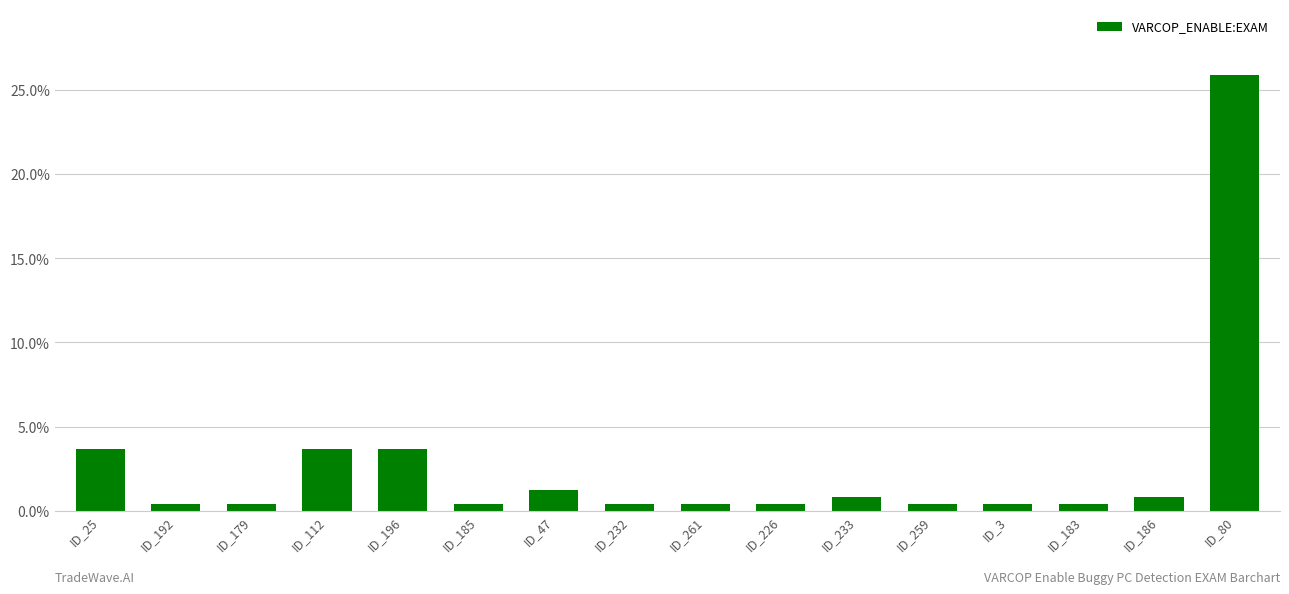

How many bars are there in total?

16